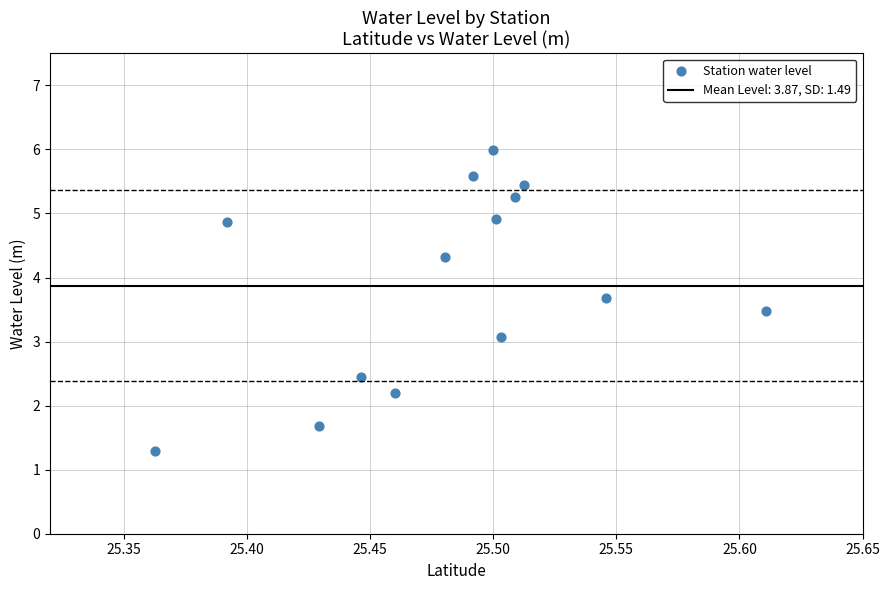

What is the range of Y values (max minus min)?

4.7